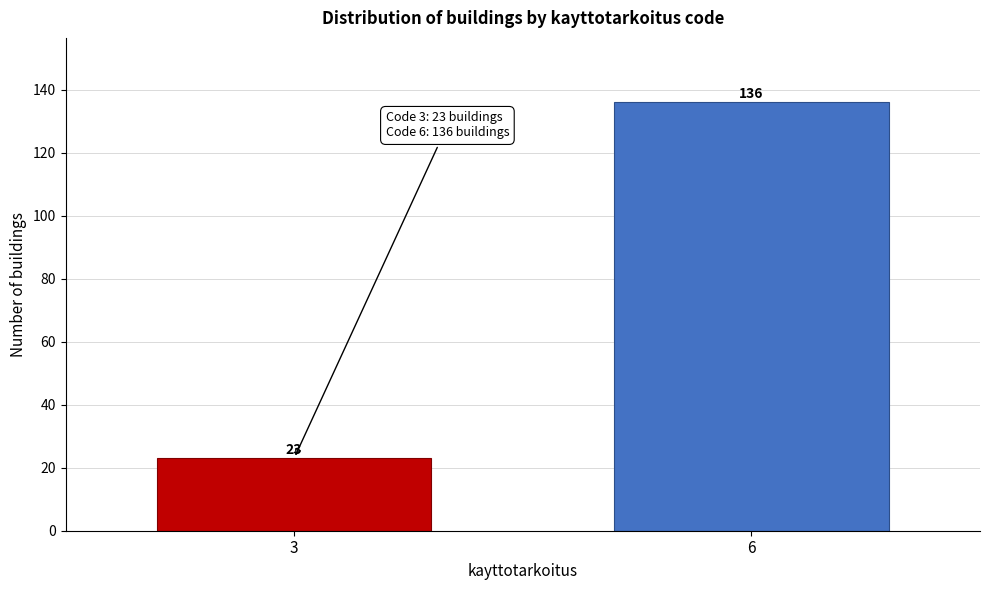

Reading left to right, what are all the values shown in this chart?

3=23	6=136